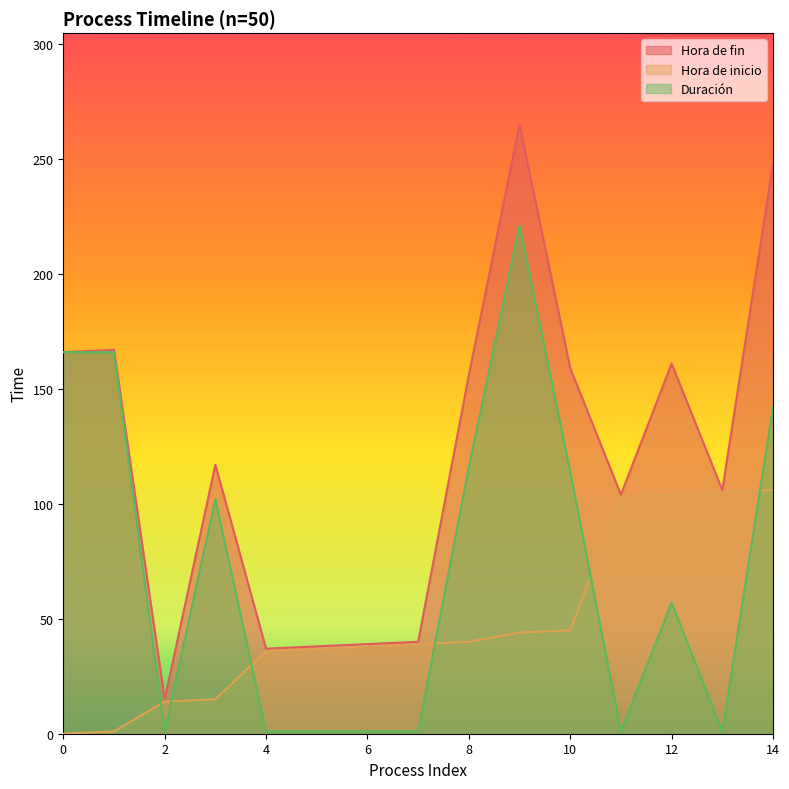

In Hora de fin, how many points are lower than both neighbors (excluding endpoints)?

4